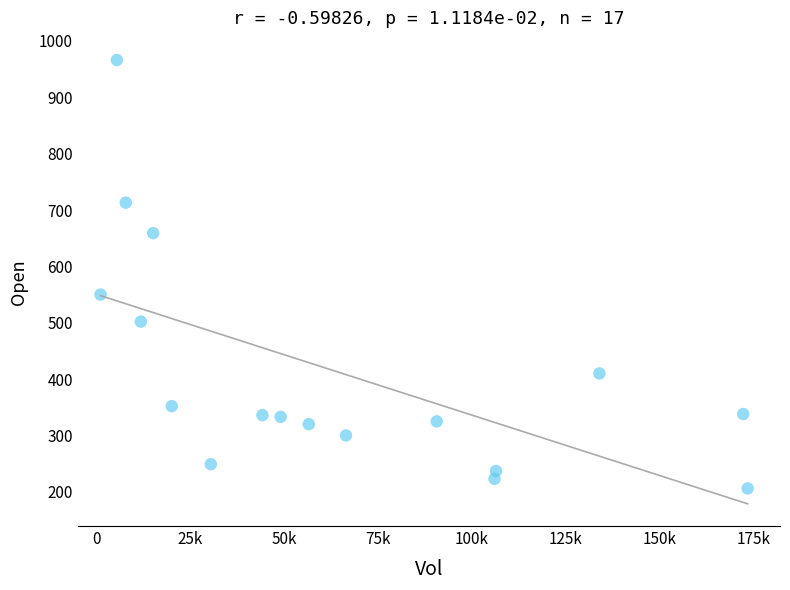

What is the range of X values (max minus min)?

172507